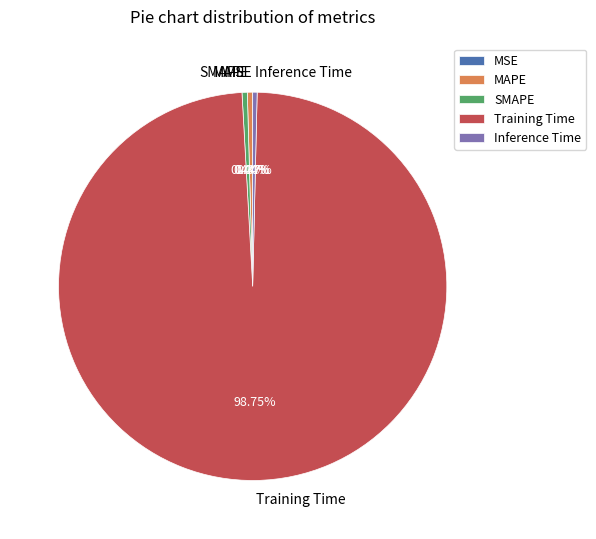

What is the largest slice in the pie chart?

Training Time